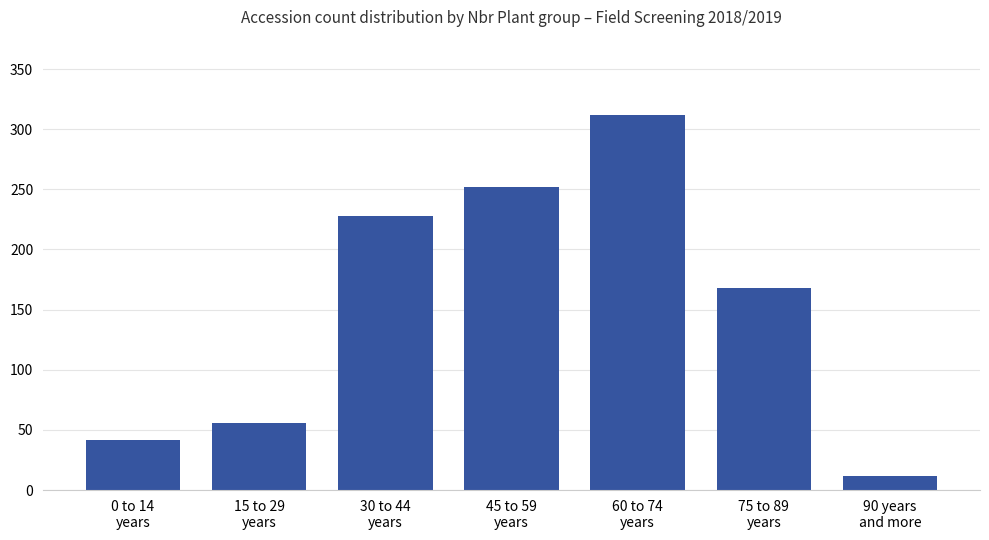

At which category does the chart reach its peak across all series?

60 to 74
years